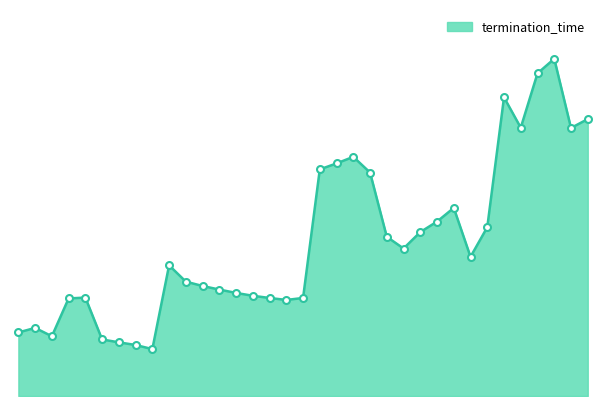

What is the difference between the maximum and minimum values?

31.0